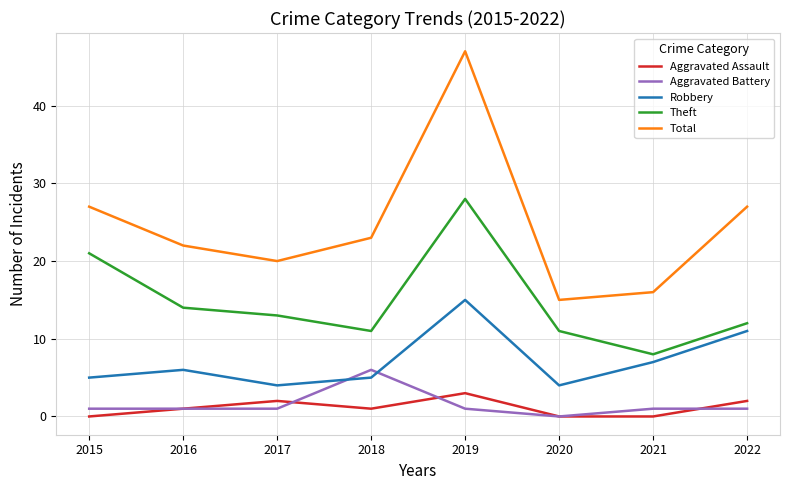

Between 2017 and 2020, which series saw the biggest shift?

Total